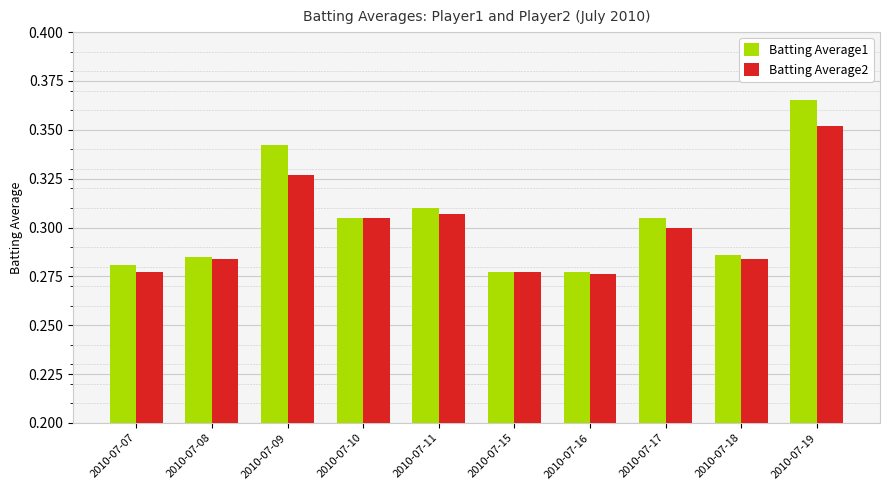

Which series has the largest range (max minus min)?

Batting Average1